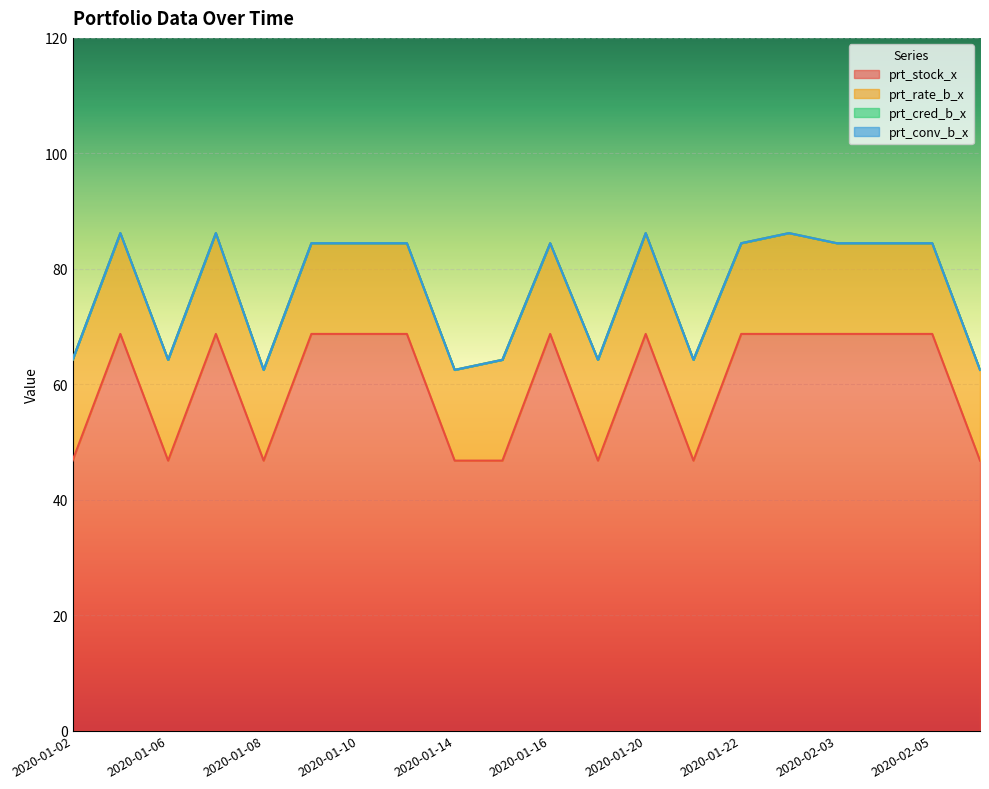

Between 2020-01-09 and 2020-01-23, which is larger?

2020-01-09